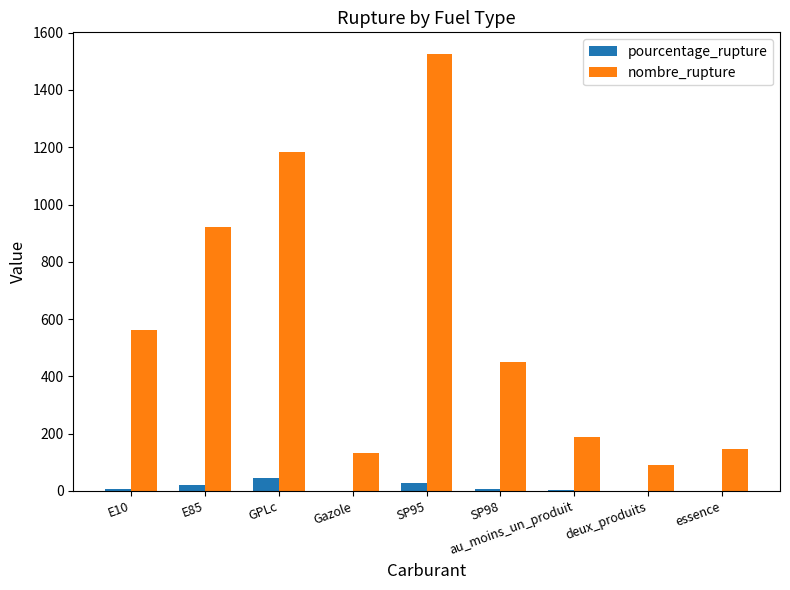

Which series changed the most between SP98 and deux_produits?

nombre_rupture